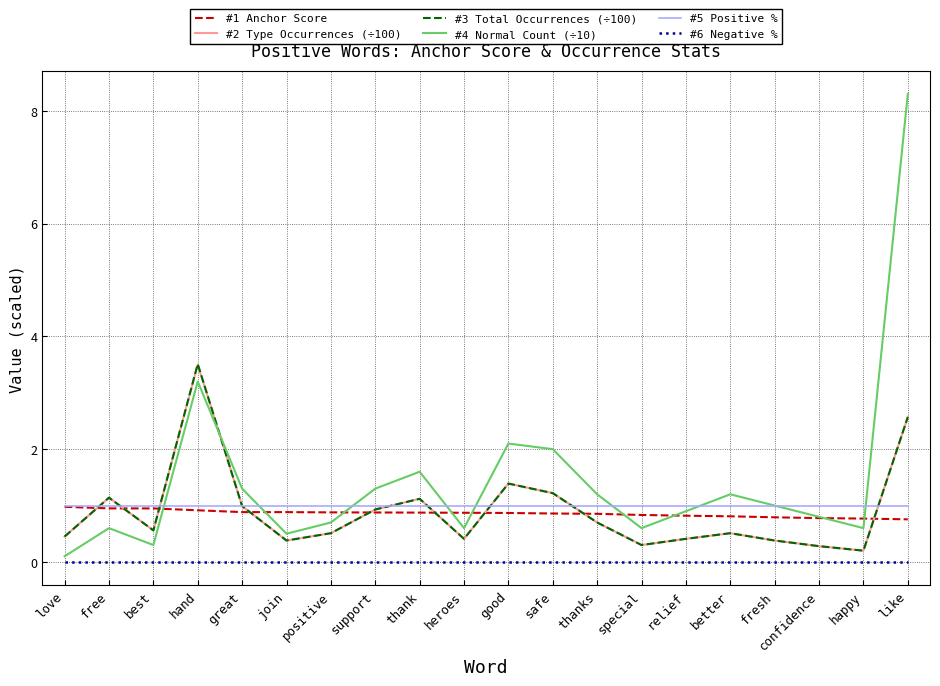

True or false: #4 Normal Count (÷10) and #3 Total Occurrences (÷100) intersect in this chart.

True